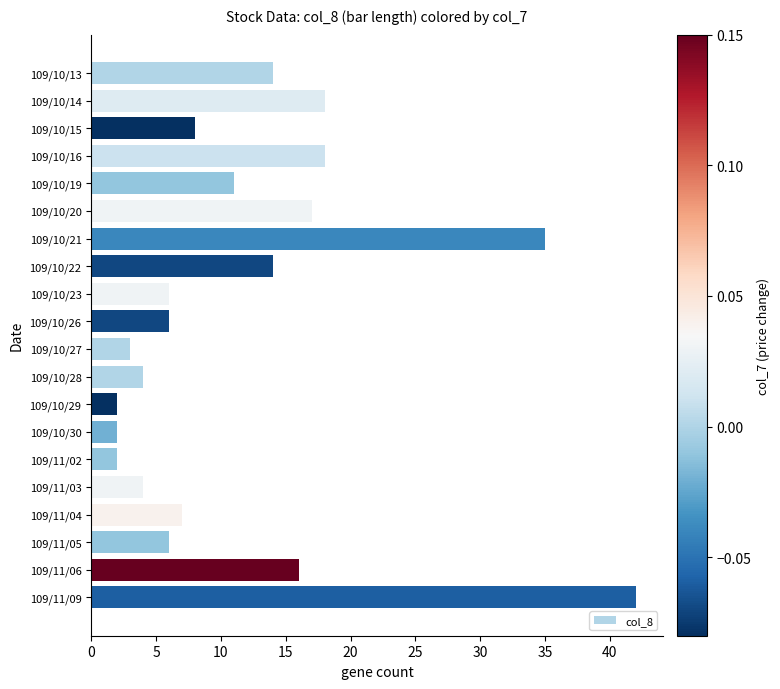

The value at 109/11/05 is 6. True or false?

True